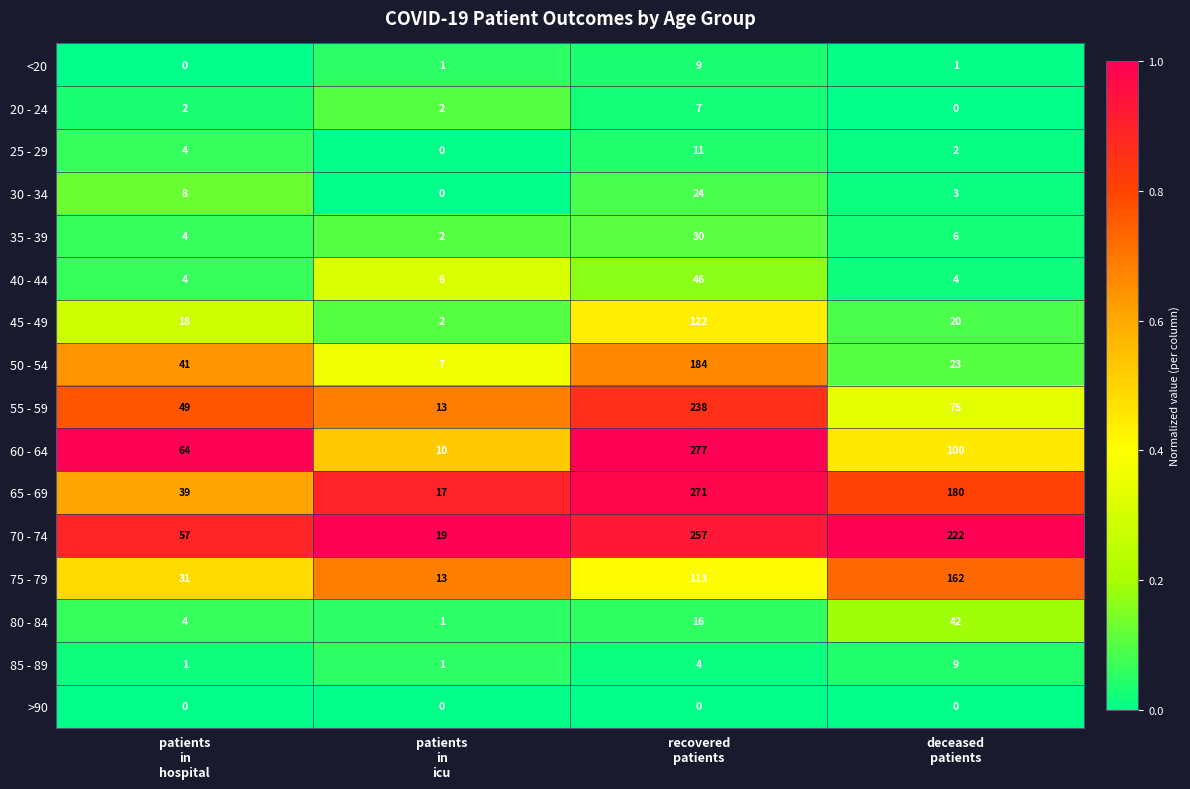

Which series has the largest total across all categories?

70 - 74